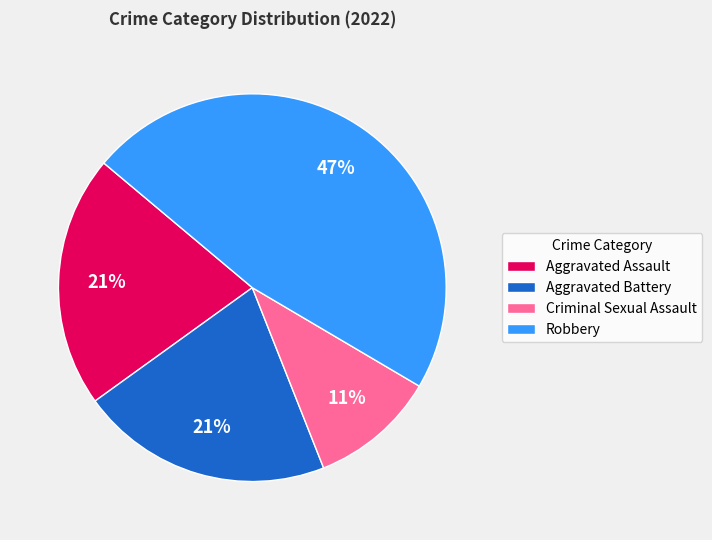

What percentage is the Aggravated Battery slice, to the nearest percent?

21%